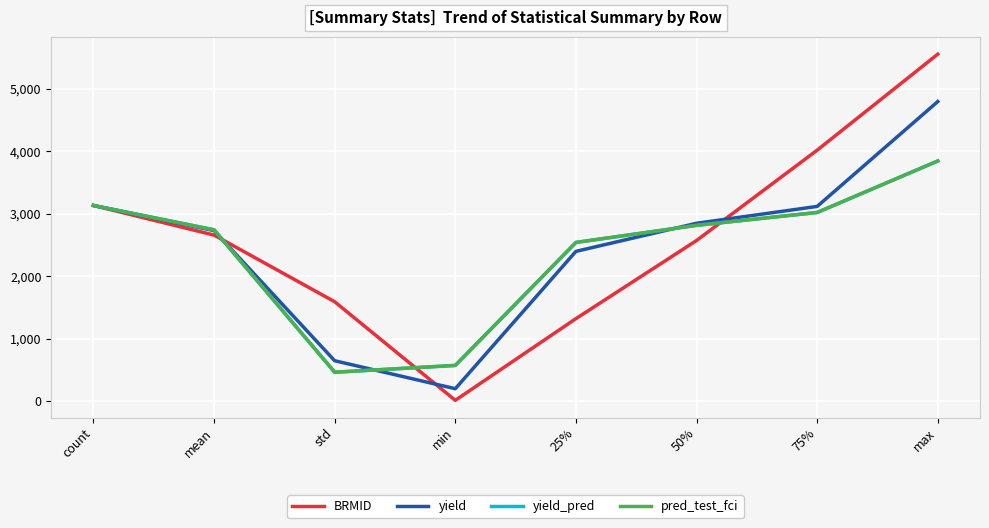

What is the difference between the maximum and minimum values in the pred_test_fci series?

3384